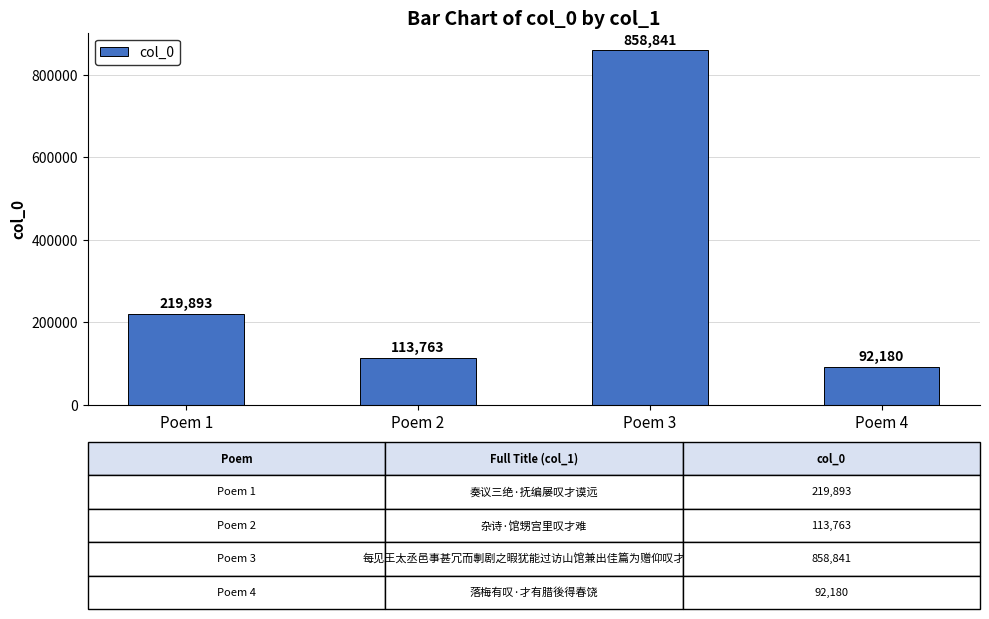

True or false: the data shows 1125238 at Poem 3.

False